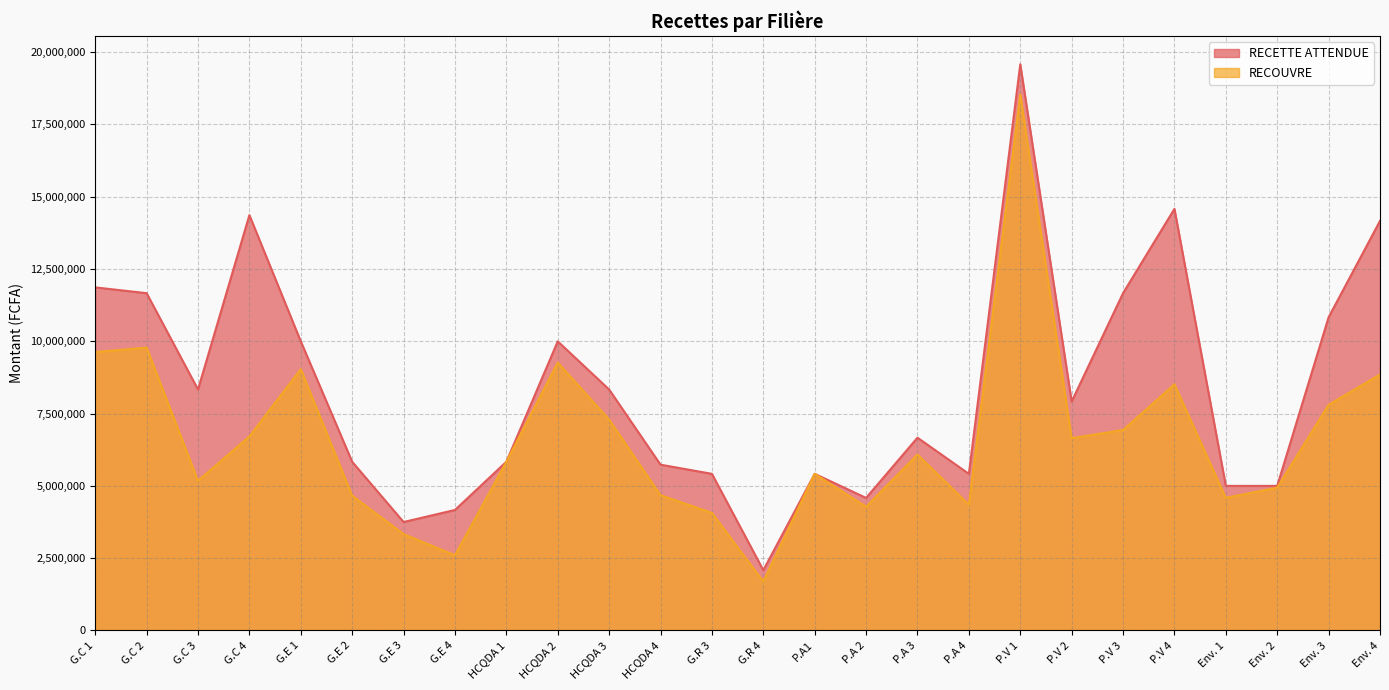

What is the minimum value for RECETTE ATTENDUE?

2082500